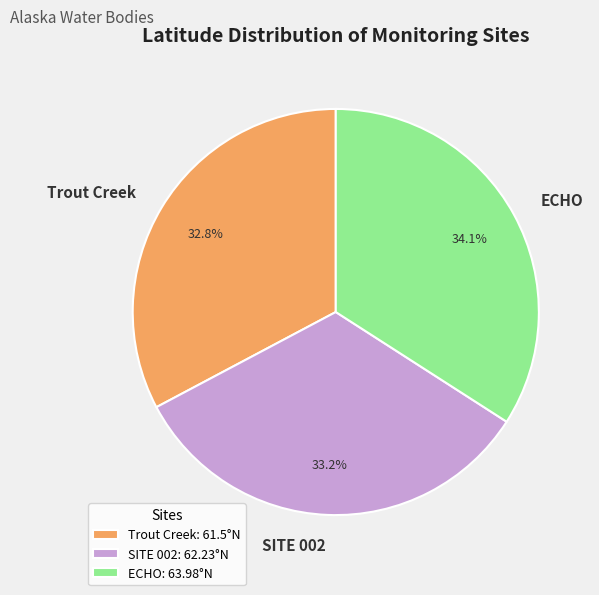

Between ECHO and SITE 002, which is larger?

ECHO